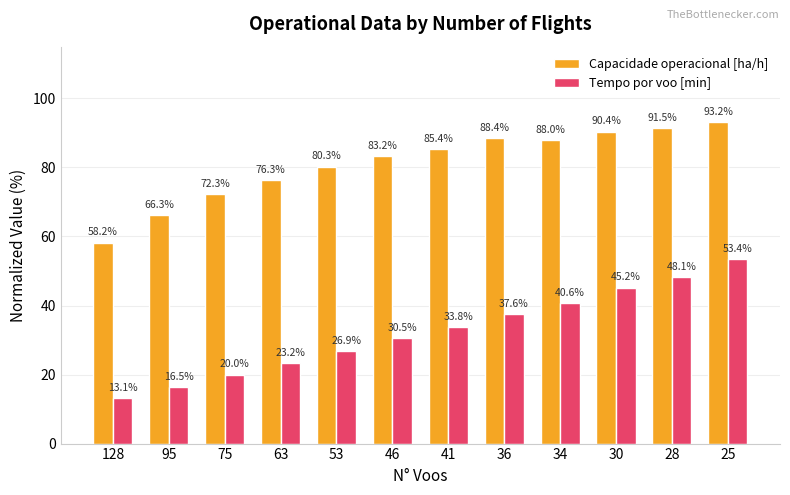

Rank the series by their average value, from lowest to highest.

Tempo por voo [min], Capacidade operacional [ha/h]